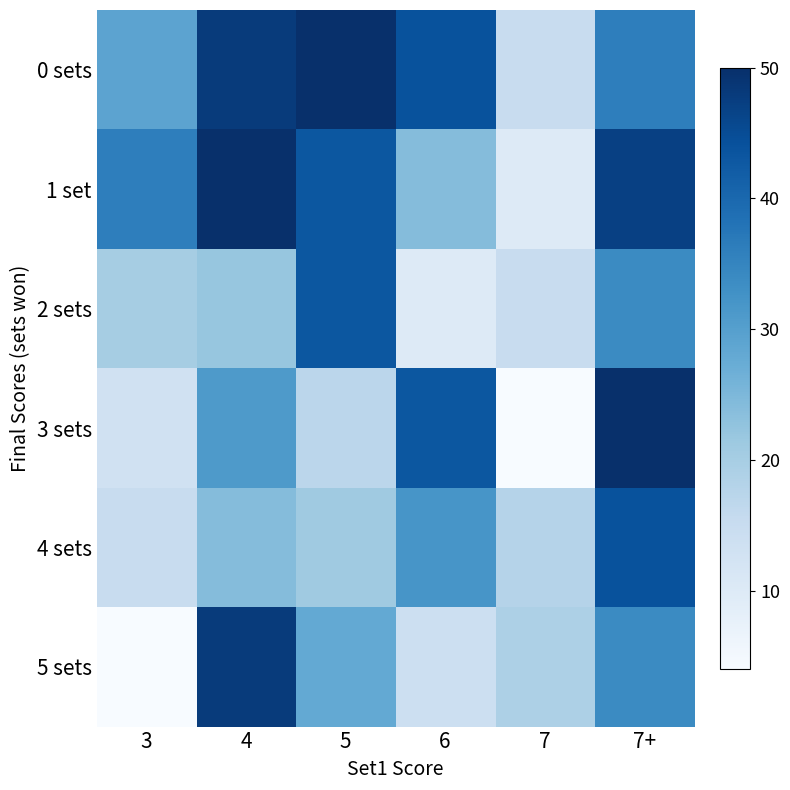

Which has a higher value, 5 or 7+?

5